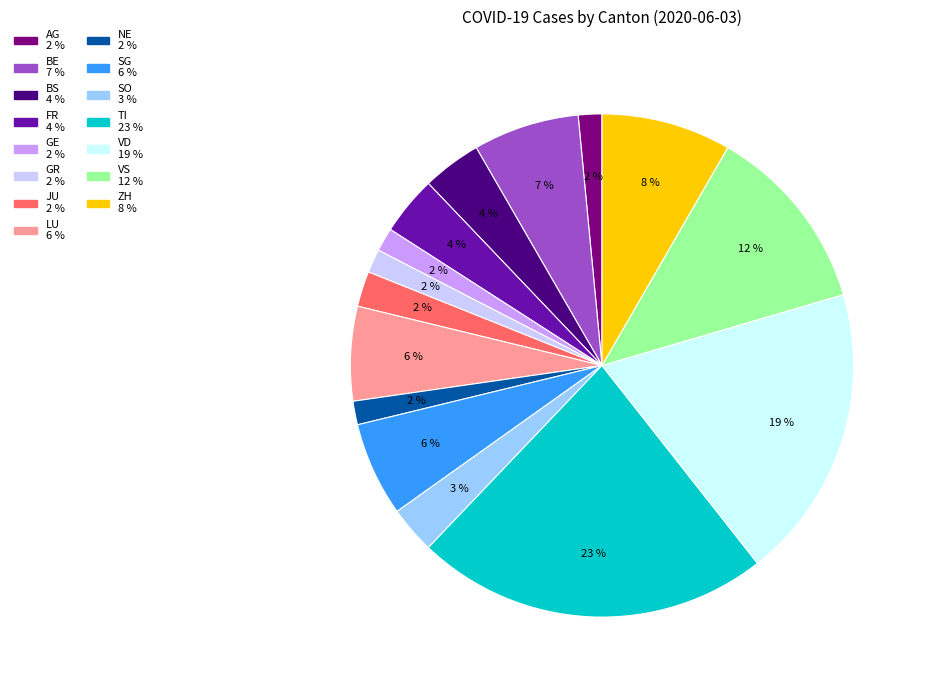

Is there a majority slice in this chart?

No